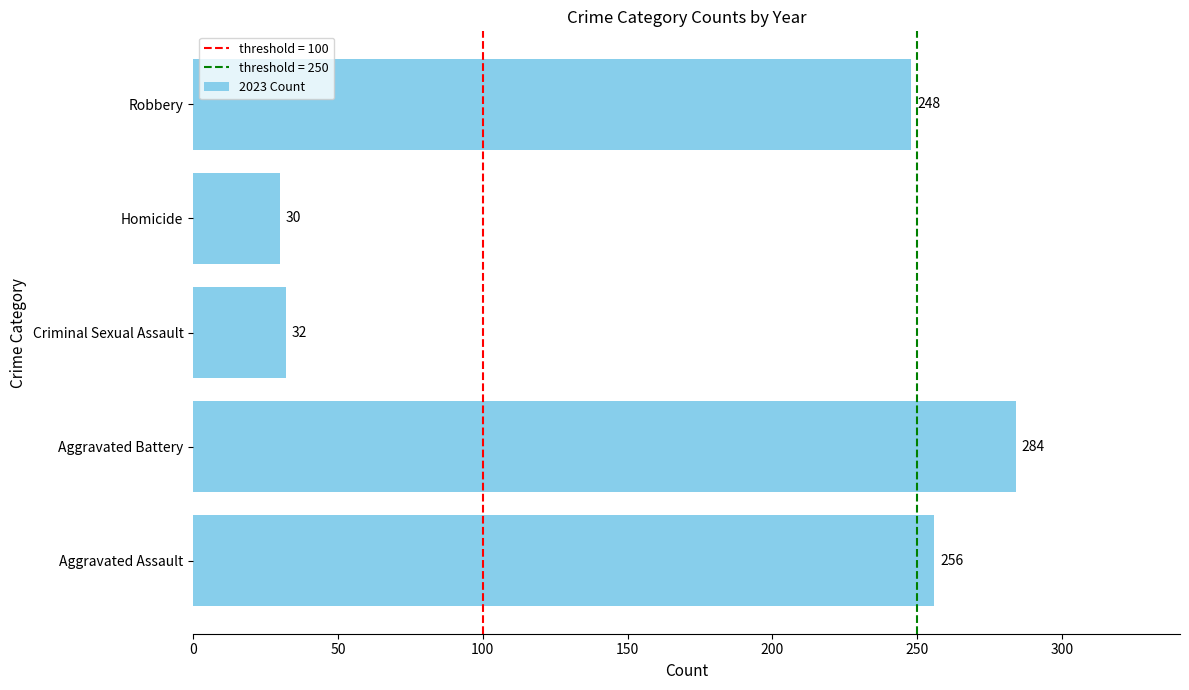

Rank the categories by value from highest to lowest.

Aggravated Battery, Aggravated Assault, Robbery, Criminal Sexual Assault, Homicide